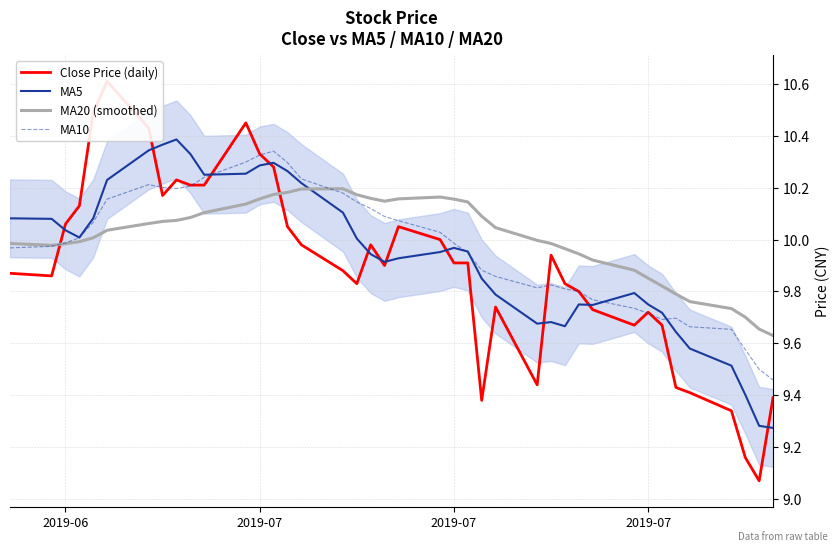

Reading left to right, what are all the values shown in this chart?

Close Price (daily): 9.9	9.9	10.1	10.1	10.5	10.6	10.4	10.2	10.2	10.2	10.2	10.4	10.3	10.3	10.1	10.0	9.9	9.8	10.0	9.9	10.1	10.0	9.9	9.9	9.4	9.7	9.4	9.9	9.8	9.8	9.7	9.7	9.7	9.7	9.4	9.4	9.3	9.2	9.1	9.4
MA5: 10.1	10.1	10.0	10.0	10.1	10.2	10.3	10.4	10.4	10.3	10.2	10.3	10.3	10.3	10.3	10.2	10.1	10.0	9.9	9.9	9.9	10.0	10.0	10.0	9.8	9.8	9.7	9.7	9.7	9.8	9.7	9.8	9.8	9.7	9.6	9.6	9.5	9.4	9.3	9.3
MA20 (smoothed): 10.0	10.0	10.0	10.0	10.0	10.0	10.1	10.1	10.1	10.1	10.1	10.1	10.2	10.2	10.2	10.2	10.2	10.2	10.2	10.1	10.2	10.2	10.2	10.1	10.1	10.0	10.0	10.0	10.0	9.9	9.9	9.9	9.9	9.8	9.8	9.8	9.7	9.7	9.7	9.6
MA10: 10.0	10.0	10.0	10.0	10.1	10.2	10.2	10.2	10.2	10.2	10.2	10.3	10.3	10.3	10.3	10.2	10.2	10.1	10.1	10.1	10.1	10.0	10.0	9.9	9.9	9.9	9.8	9.8	9.8	9.8	9.8	9.7	9.7	9.7	9.7	9.7	9.7	9.6	9.5	9.5